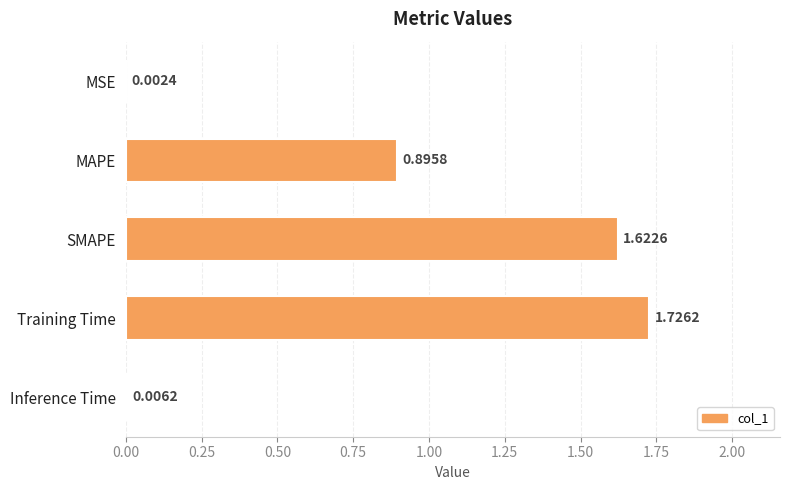

Where is the data nearest to the value 0?

MSE